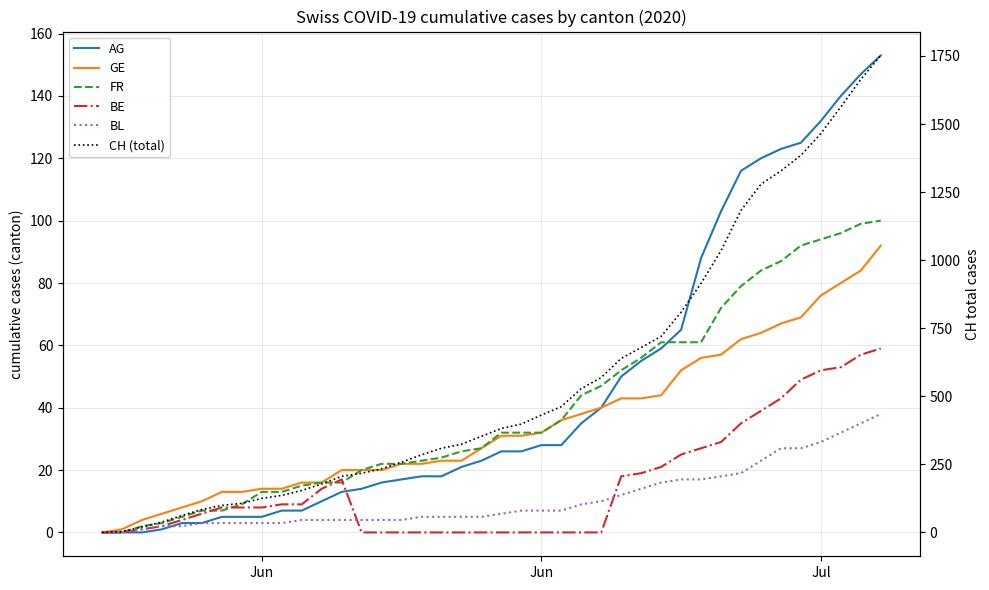

What are all the series names shown in the legend?

AG, GE, FR, BE, BL, CH (total)